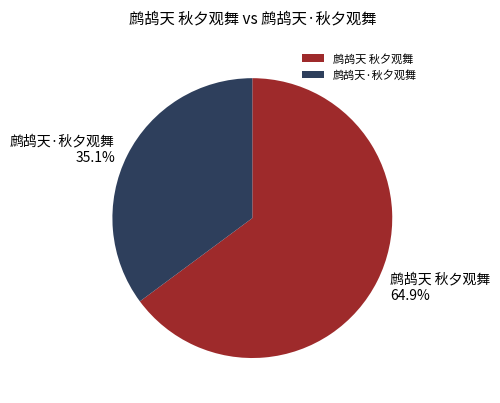

Which slice is the largest?

鹧鸪天 秋夕观舞